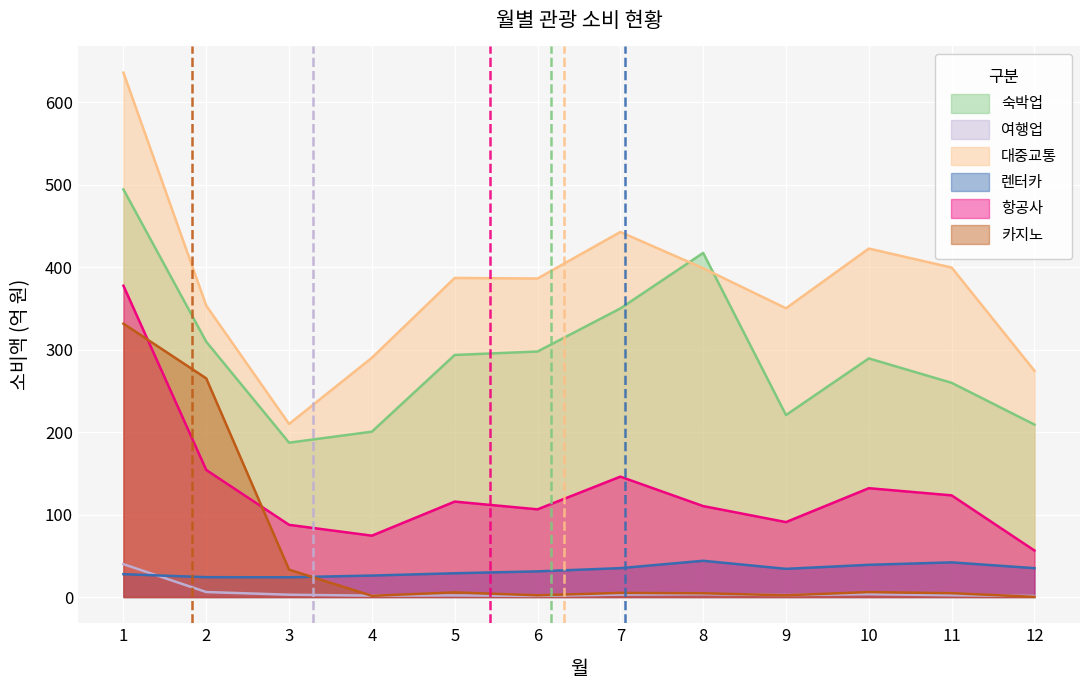

Which category has the lowest value across all series?

12